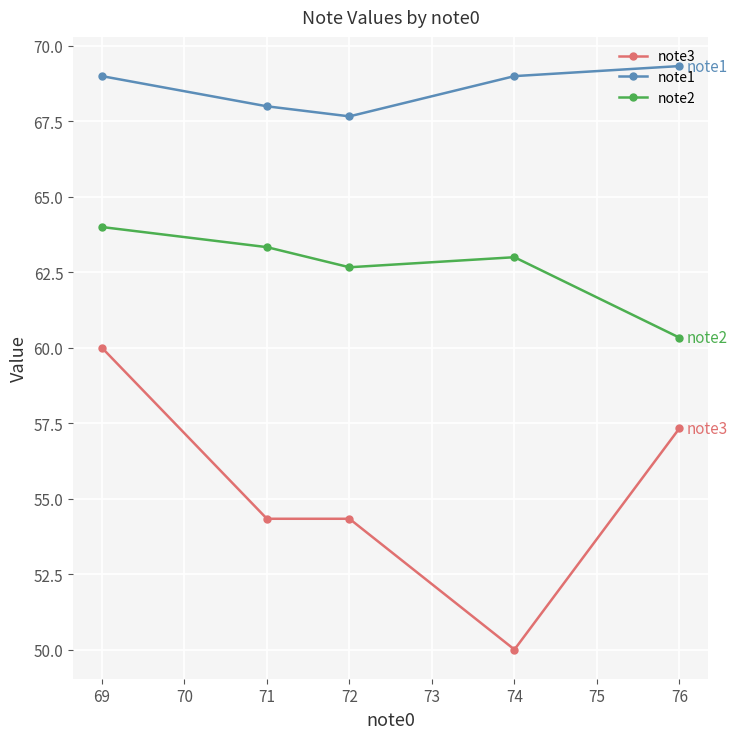

What is the minimum value for note1?

67.7